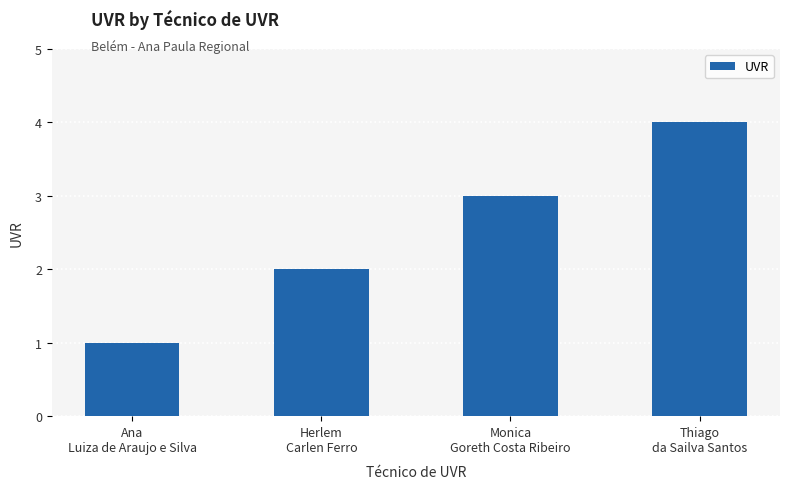

What is the difference between the maximum and minimum values?

3